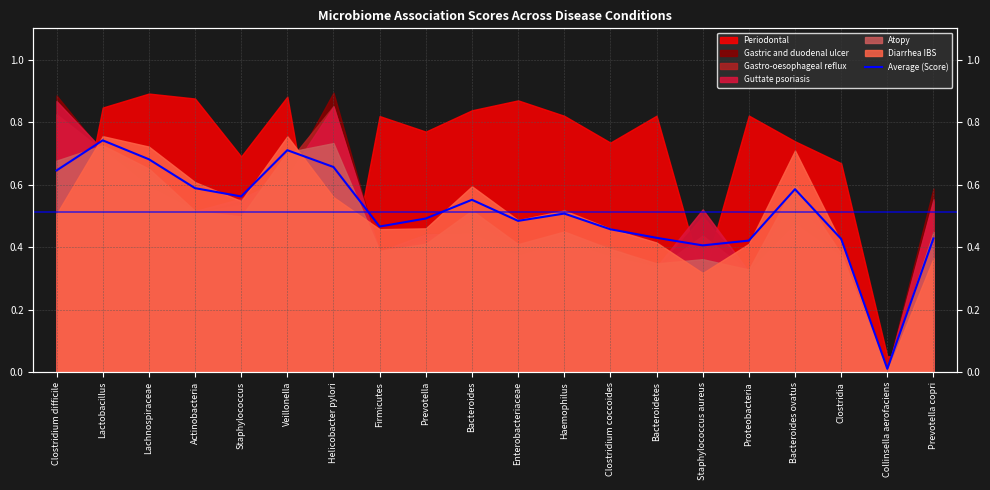

Rank the categories by value from highest to lowest.

Lactobacillus, Veillonella, Lachnospiraceae, Helicobacter pylori, Clostridium difficile, Actinobacteria, Bacteroides ovatus, Staphylococcus, Bacteroides, Haemophilus, Prevotella, Enterobacteriaceae, Firmicutes, Clostridium coccoides, Bacteroidetes, Prevotella copri, Clostridia, Proteobacteria, Staphylococcus aureus, Collinsella aerofaciens